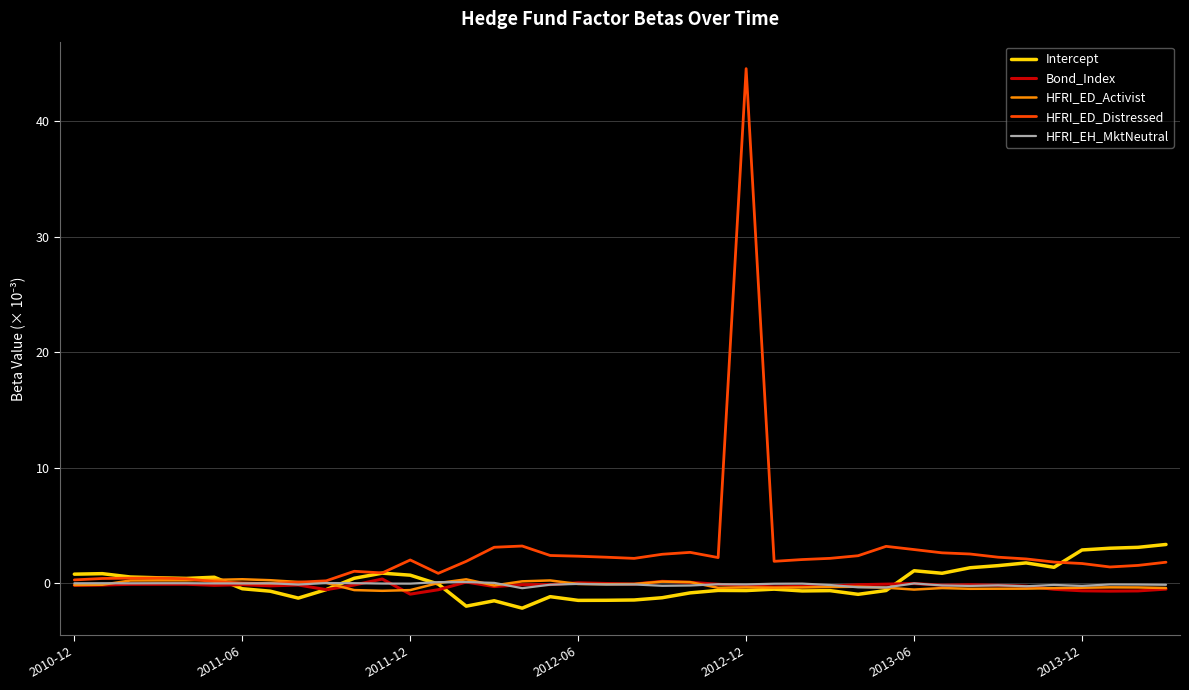

What is the highest value of the HFRI_ED_Distressed series?

44.5